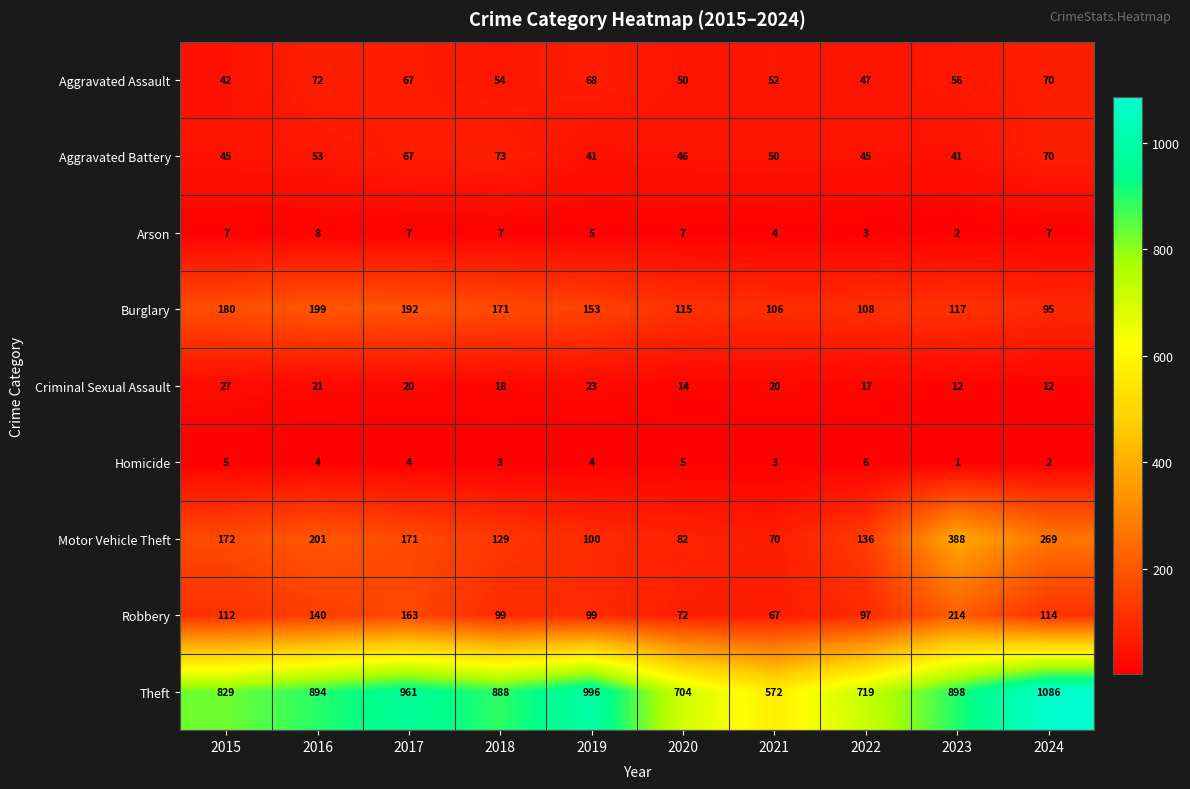

At which label does Homicide reach its peak?

2022